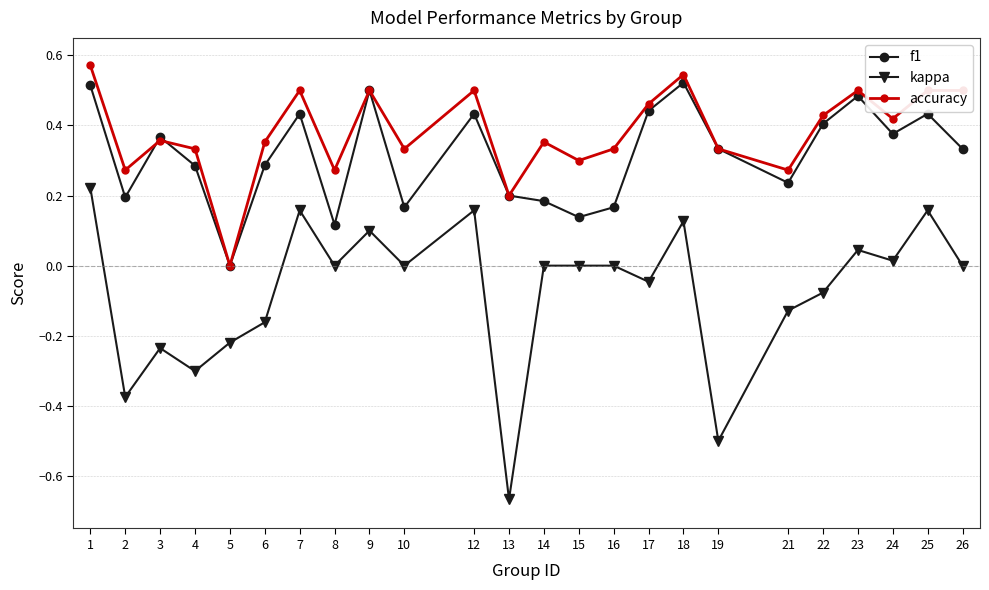

At which category does kappa reach its first local peak?

3